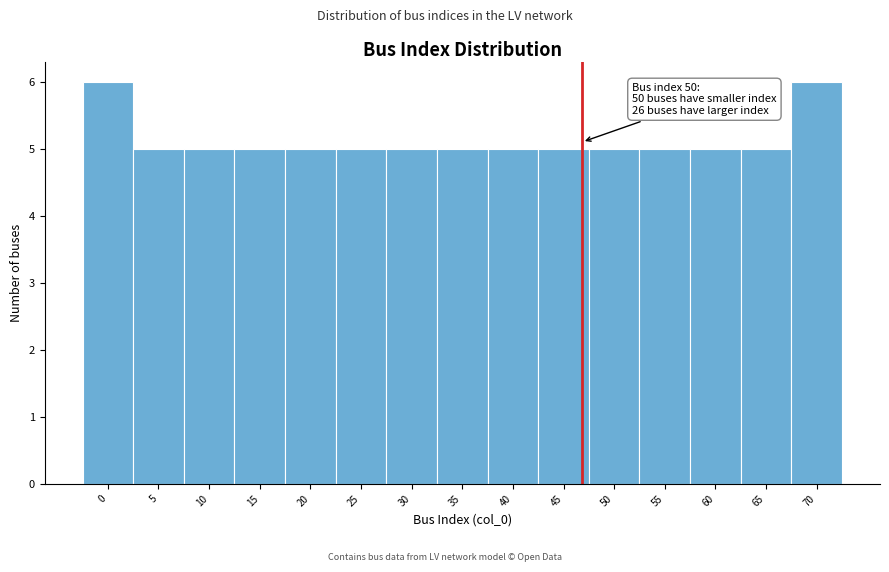

Reading right to left, transcribe all the data shown in this chart.

6	5	5	5	5	5	5	5	5	5	5	5	5	5	6